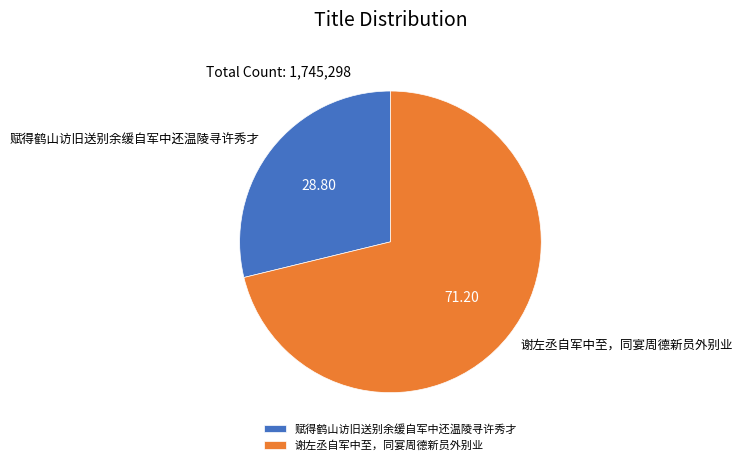

Which slice represents more than half of the pie?

谢左丞自军中至，同宴周德新员外别业